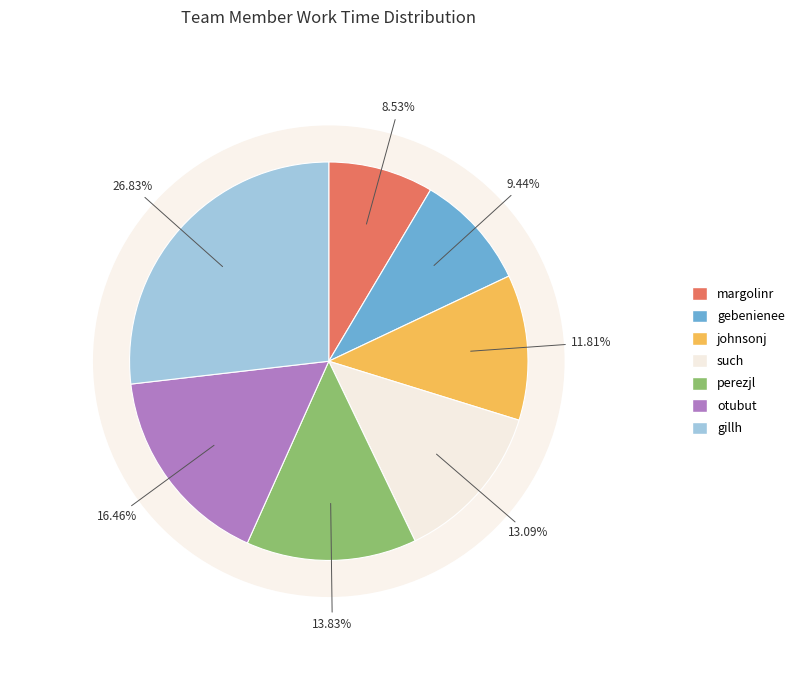

What is the ratio of the value at otubut to the value at margolinr?

1.9